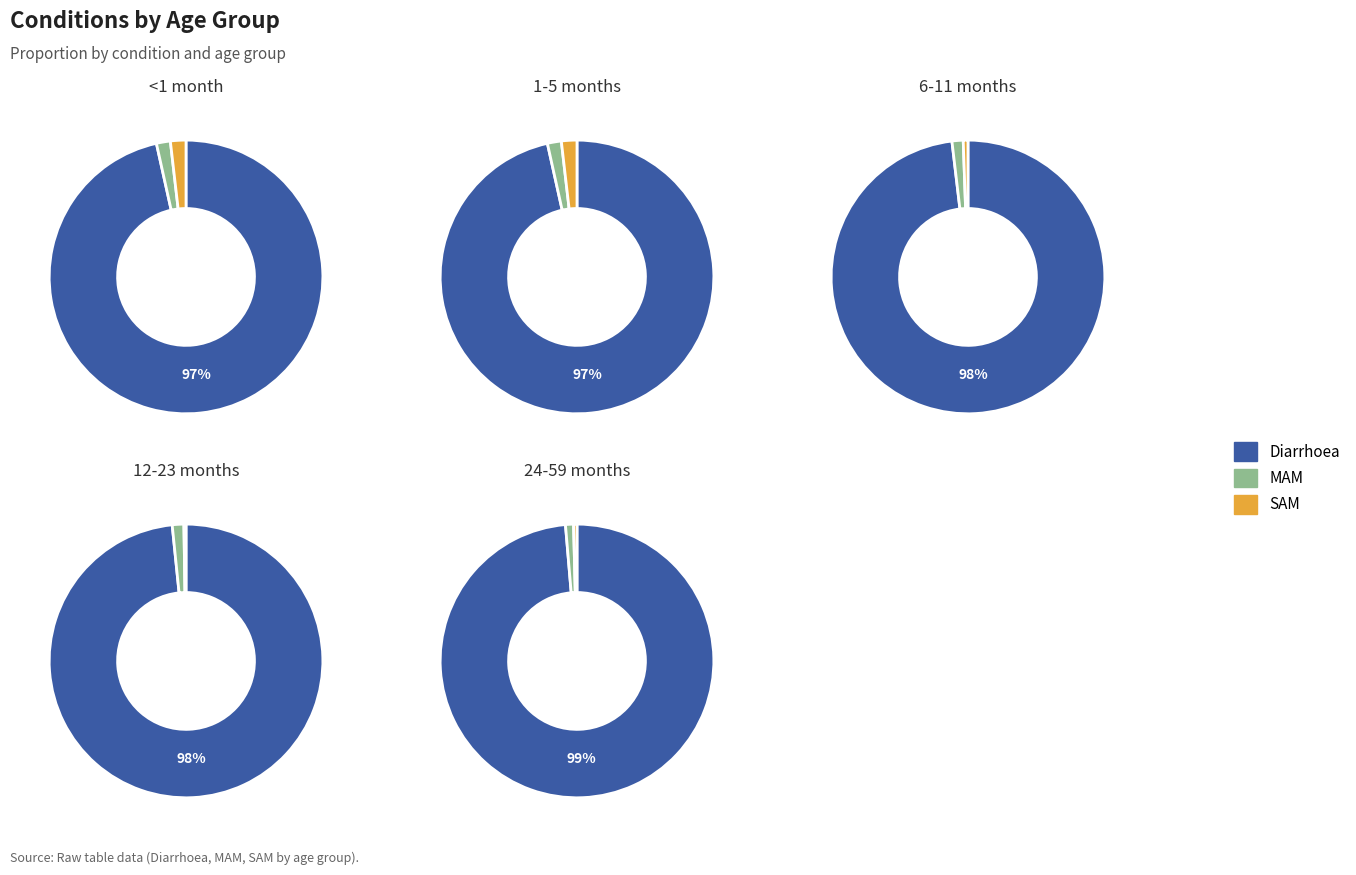

To the nearest percent, what portion does MAM represent?

2%